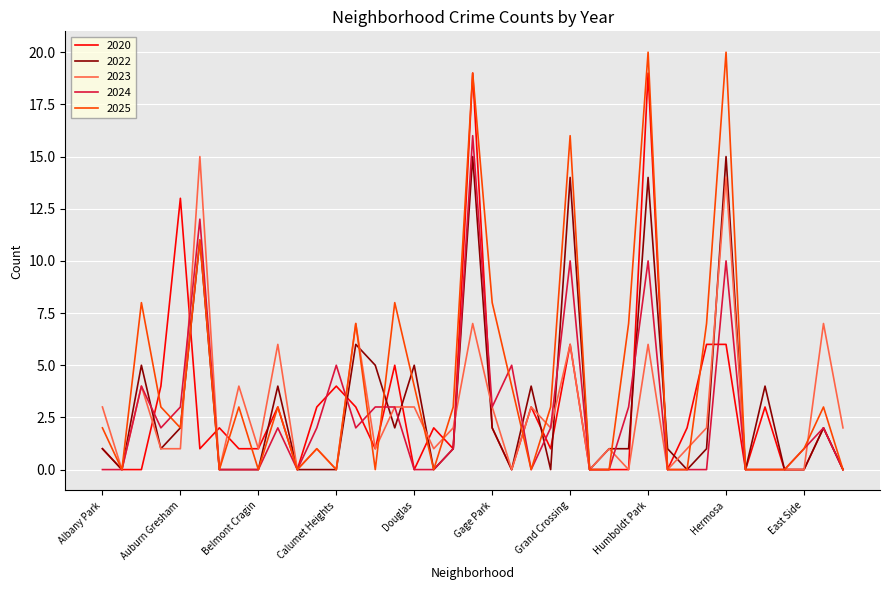

Which series has the largest range (max minus min)?

2025